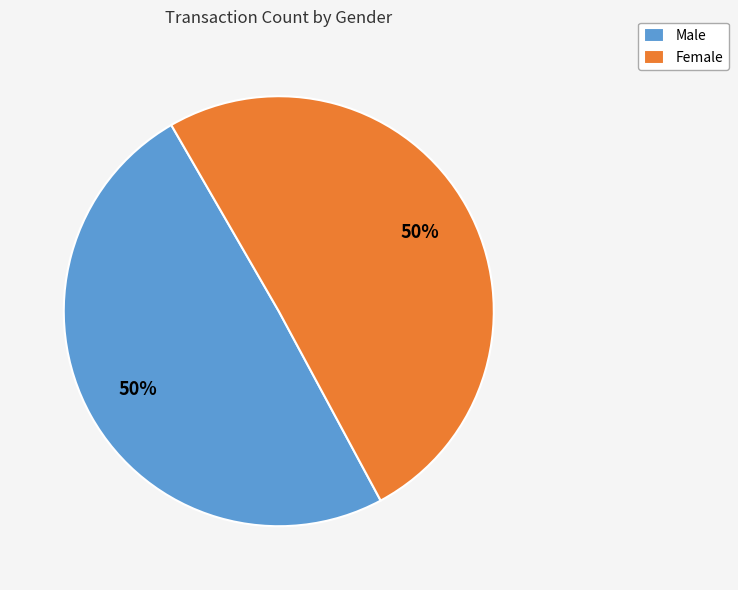

What is the ratio of the value at Male to the value at Female?

1.0